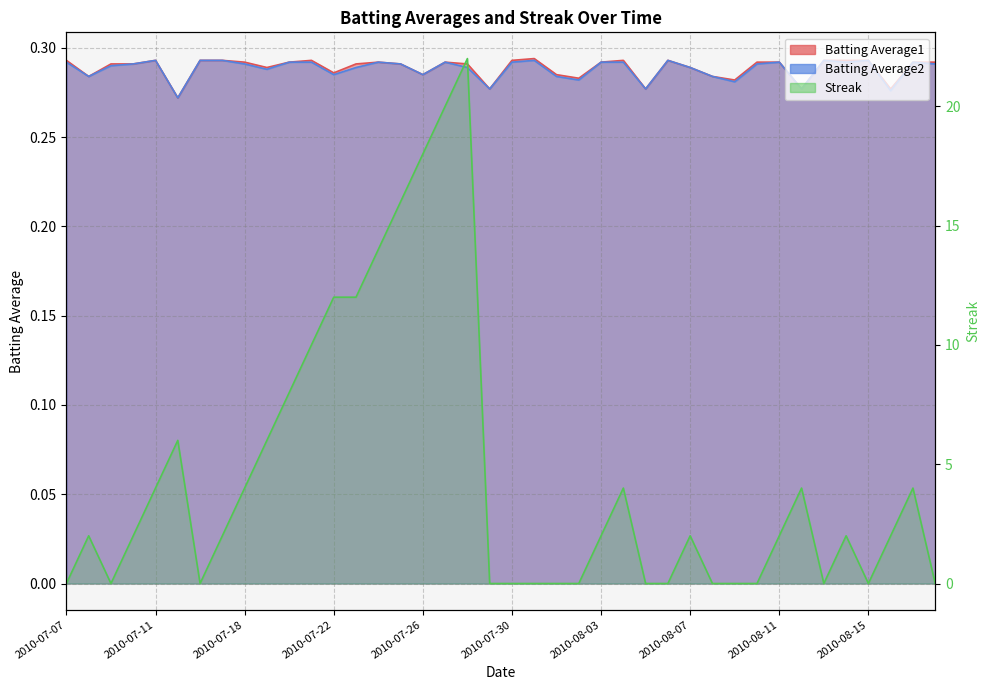

What are all the series names shown in the legend?

Batting Average1, Batting Average2, Streak